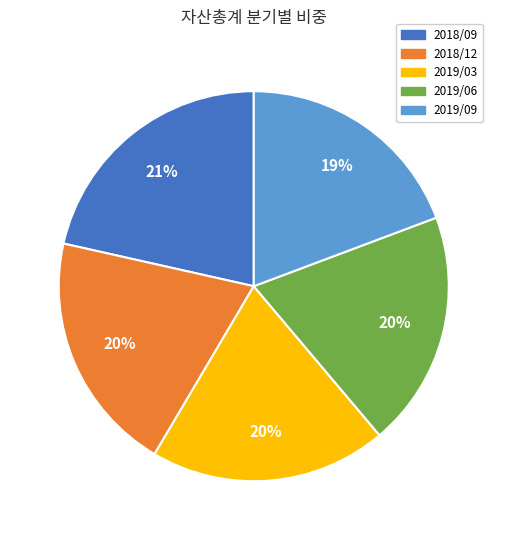

Count the number of slices in the pie.

5